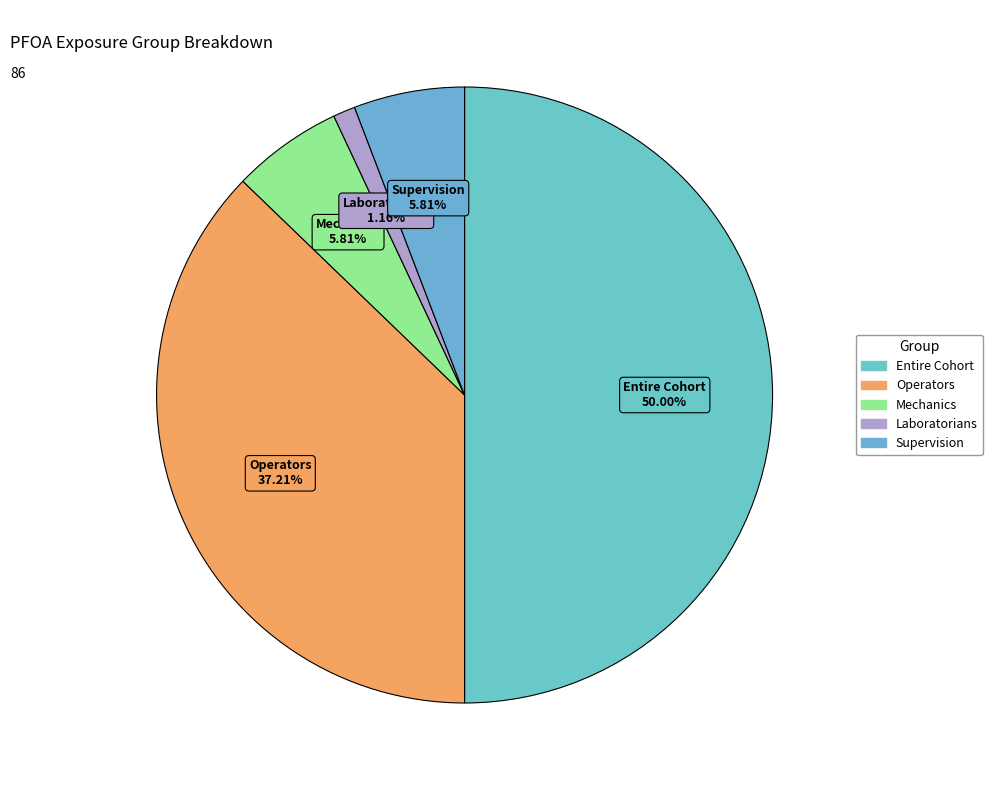

Which category has the biggest portion of the pie?

Entire Cohort